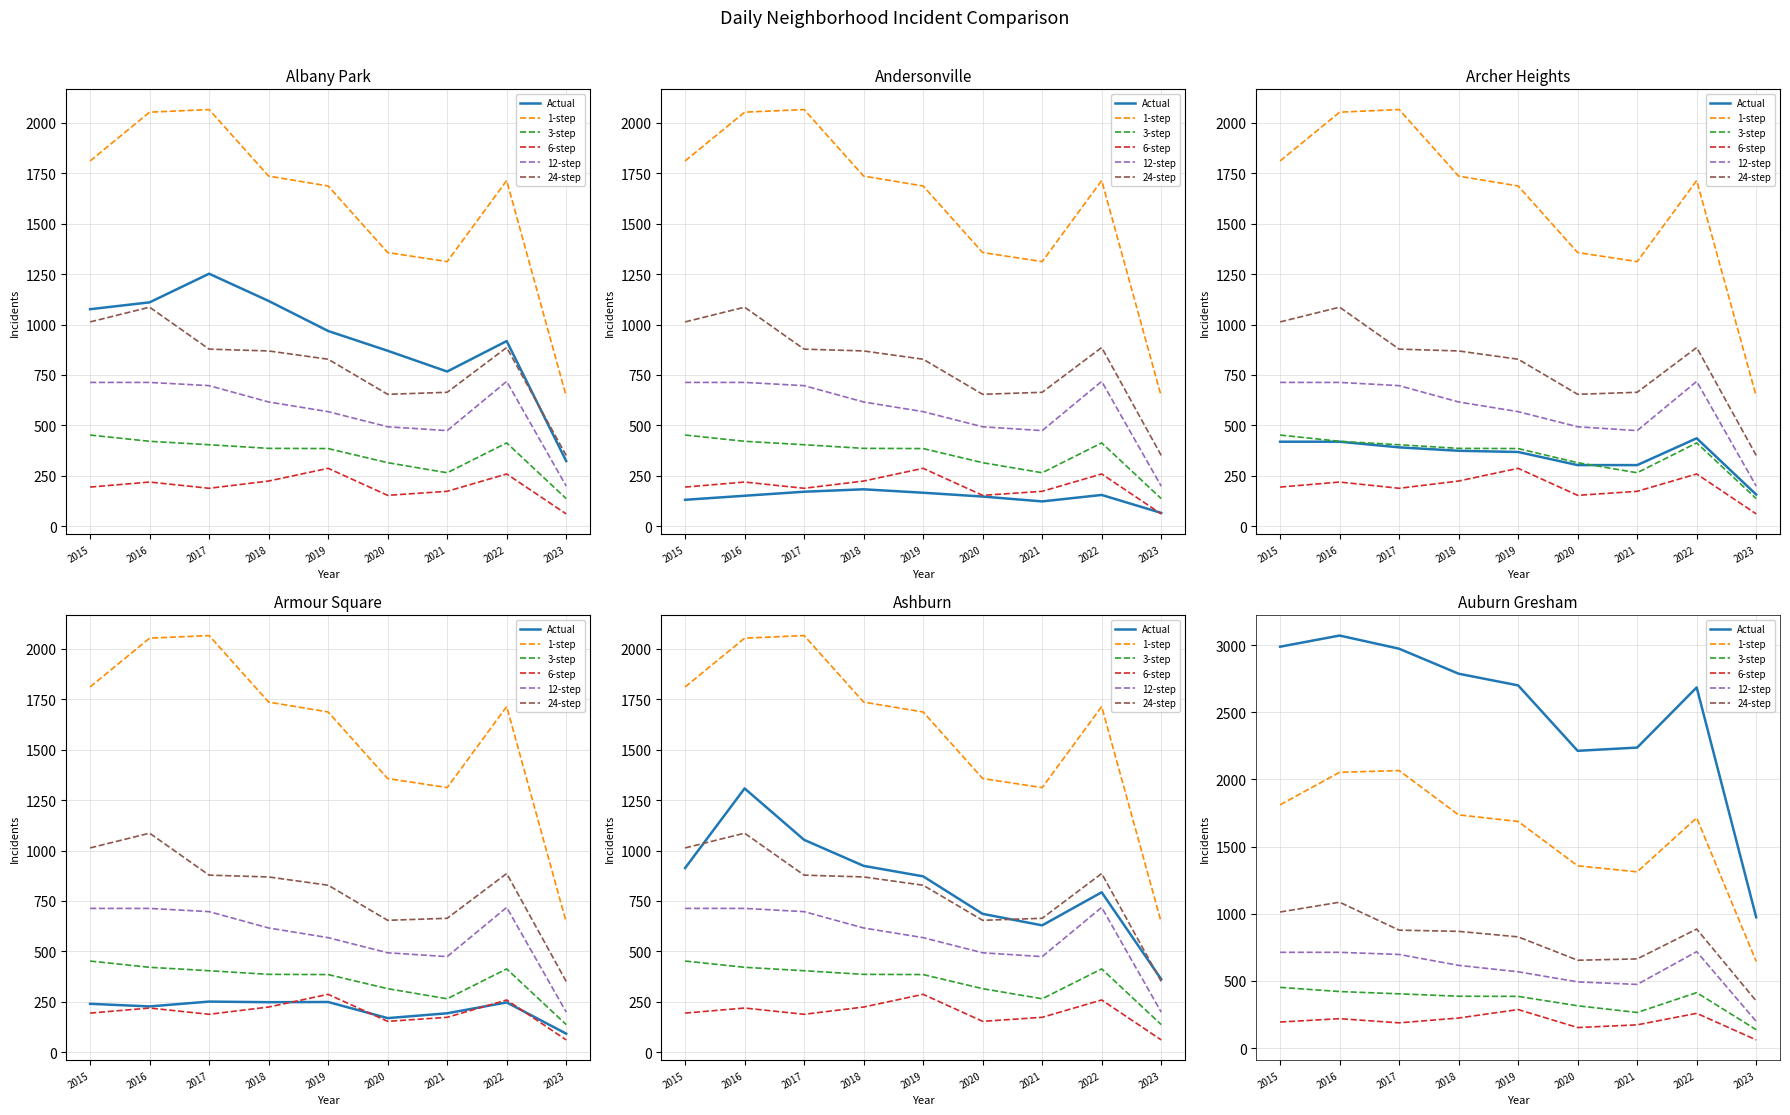

True or false: 6-step and 12-step cross at least once.

False